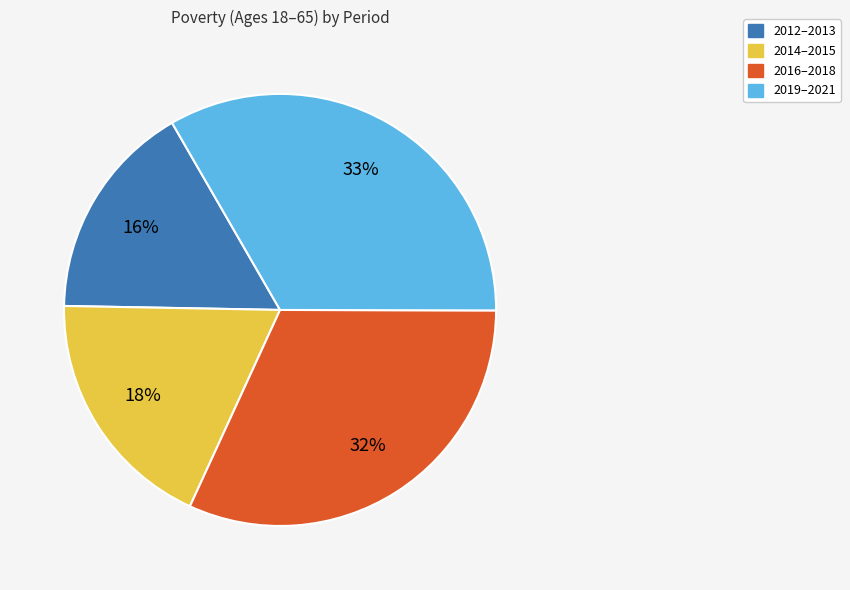

How many slices are in this pie chart?

4